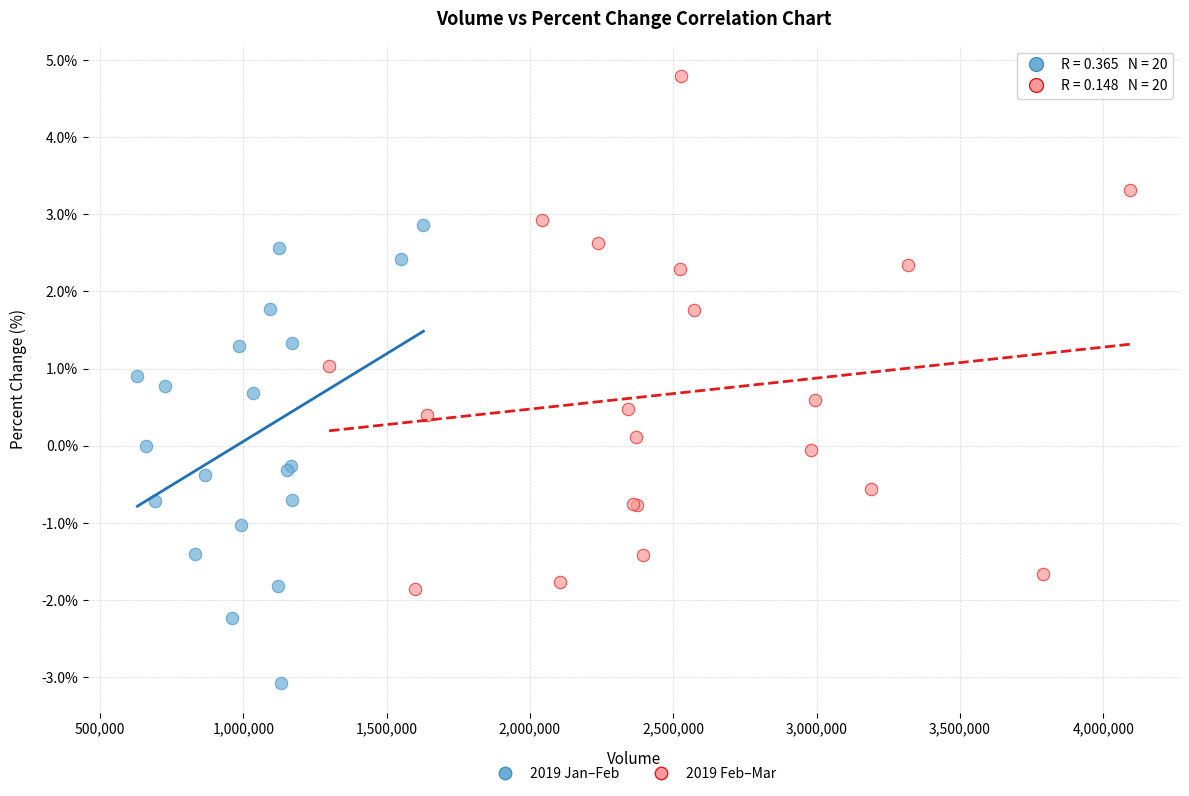

Which series has the widest spread of Y values?

2019 Feb–Mar